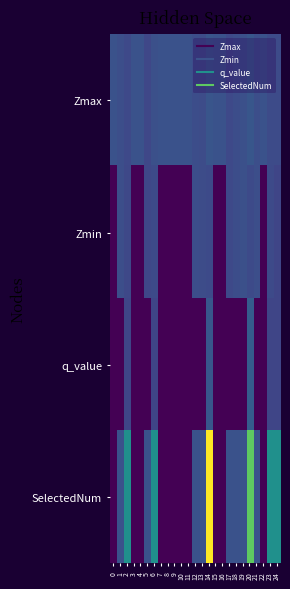

How many data points does each series have?

25